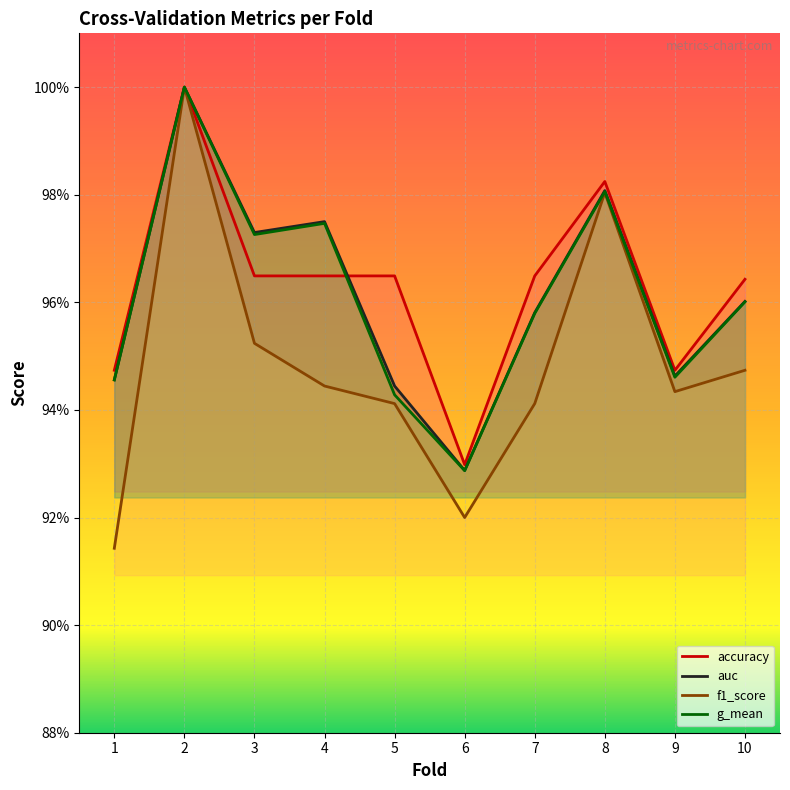

List the labels in order of accuracy value, smallest first.

6, 1, 9, 10, 3, 4, 5, 7, 8, 2